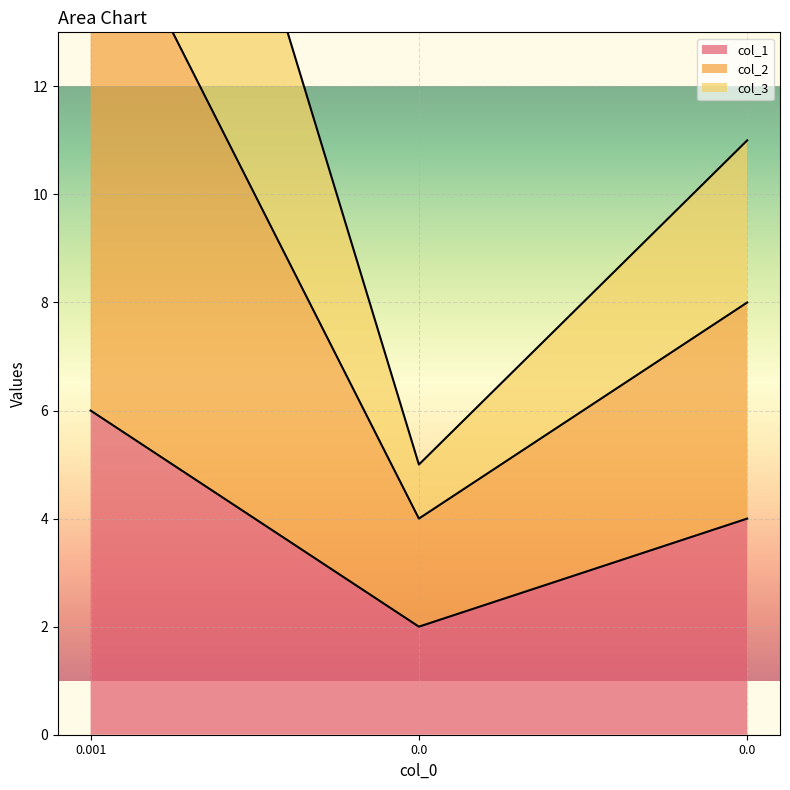

Which series changed the most between 0.001 and 0.0?

col_2